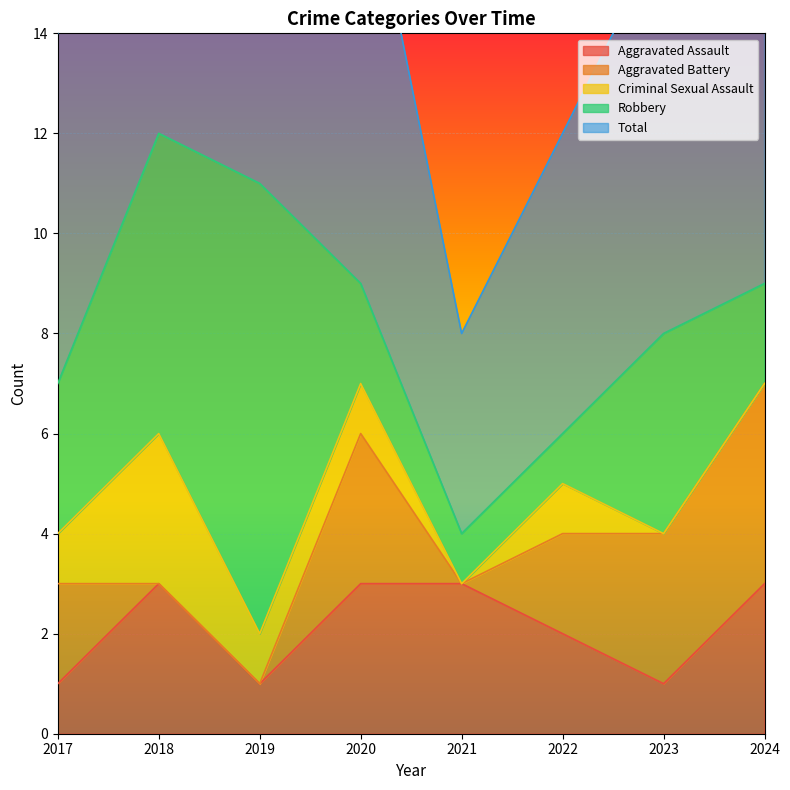

What is the maximum value for Aggravated Assault?

3